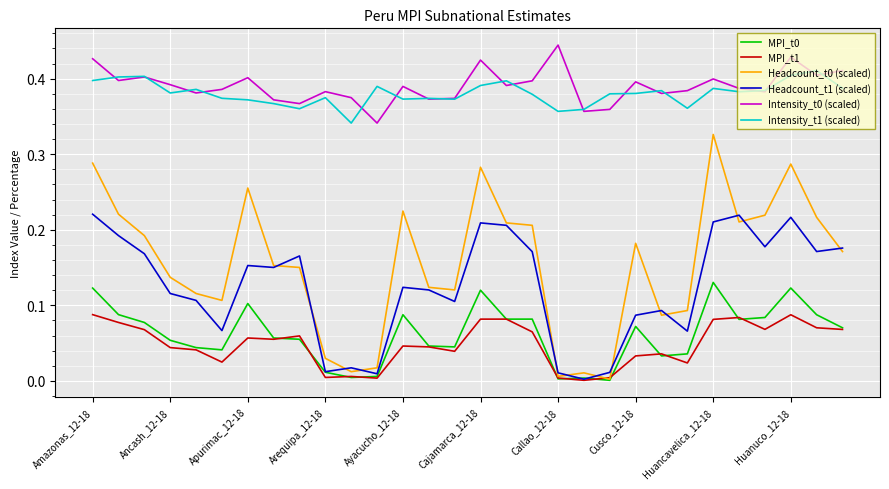

How many Intensity_t1 (scaled) values are between 0 and 1?

30